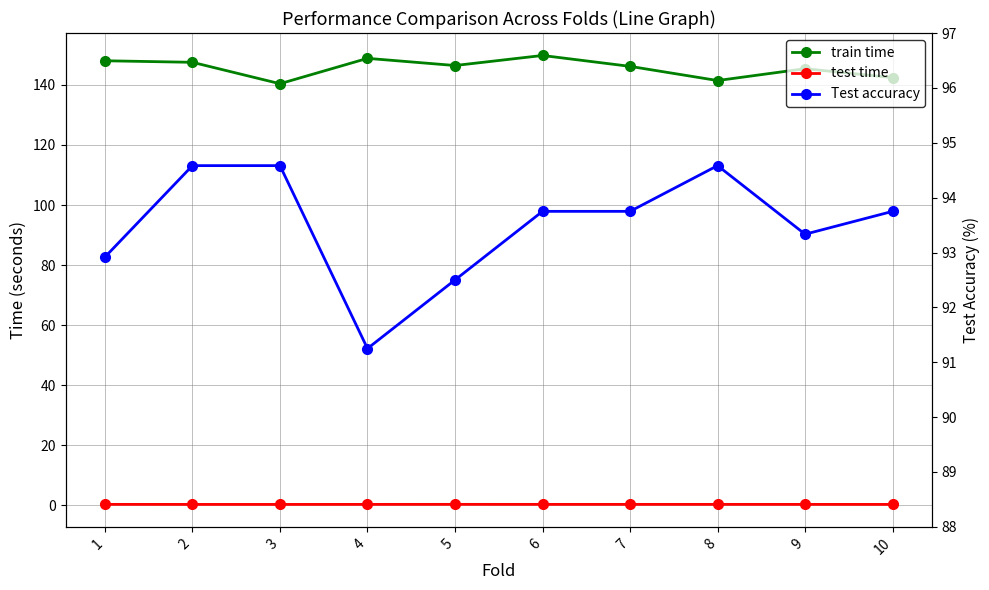

At which category is the sum across all series the highest?

6